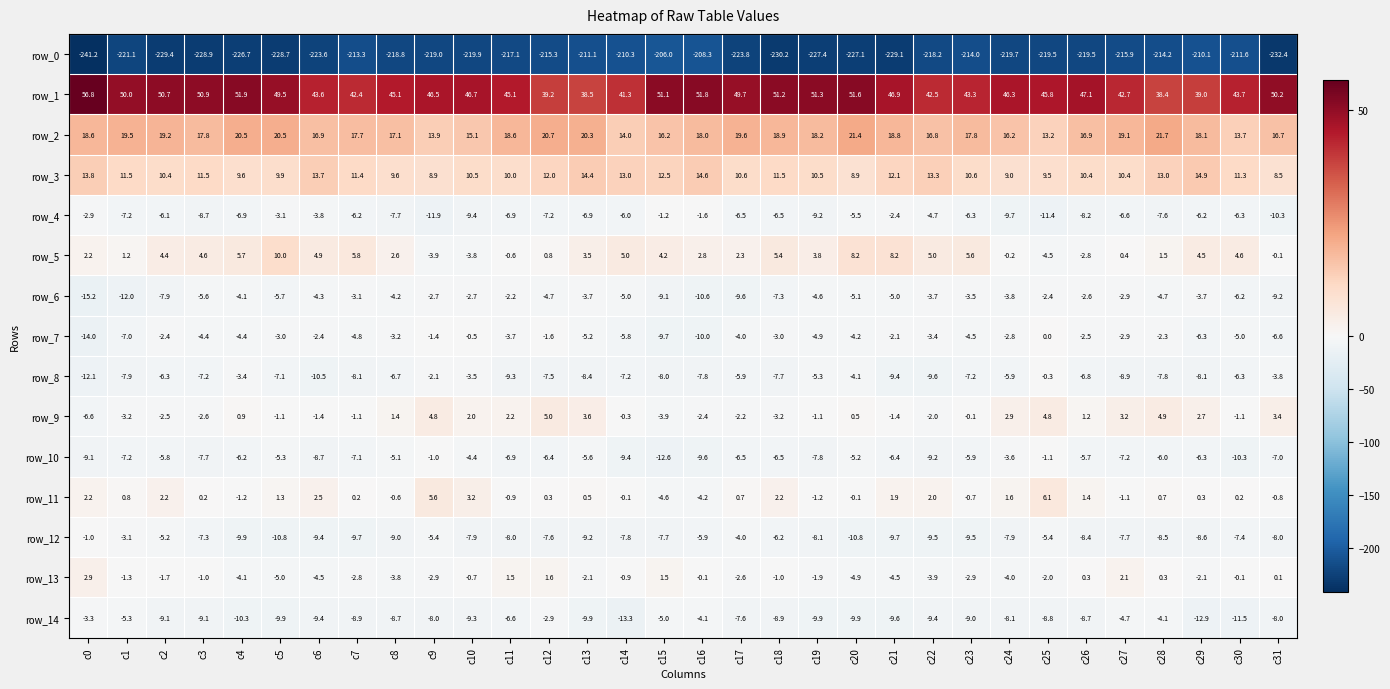

Reading left to right, transcribe all the data shown in this chart.

row_0: -241.2	-221.1	-229.4	-228.9	-226.7	-228.7	-223.6	-213.3	-218.8	-219.0	-219.9	-217.1	-215.3	-211.1	-210.3	-206.0	-208.3	-223.8	-230.2	-227.4	-227.1	-229.1	-218.2	-214.0	-219.7	-219.5	-219.5	-215.9	-214.2	-210.1	-211.6	-232.4
row_1: 56.8	50.0	50.7	50.9	51.9	49.5	43.6	42.4	45.1	46.5	46.7	45.1	39.2	38.5	41.3	51.1	51.8	49.7	51.2	51.3	51.6	46.9	42.5	43.3	46.3	45.8	47.1	42.7	38.4	39.0	43.7	50.2
row_2: 18.6	19.5	19.2	17.8	20.5	20.5	16.9	17.7	17.1	13.9	15.1	18.6	20.7	20.3	14.0	16.2	18.0	19.6	18.9	18.2	21.4	18.8	16.8	17.8	16.2	13.2	16.9	19.1	21.7	18.1	13.7	16.7
row_3: 13.8	11.5	10.4	11.5	9.6	9.9	13.7	11.4	9.6	8.9	10.5	10.0	12.0	14.4	13.0	12.5	14.6	10.6	11.5	10.5	8.9	12.1	13.3	10.6	9.0	9.5	10.4	10.4	13.0	14.9	11.3	8.5
row_4: -2.9	-7.2	-6.1	-8.7	-6.9	-3.1	-3.8	-6.2	-7.7	-11.9	-9.4	-6.9	-7.2	-6.9	-6.0	-1.2	-1.6	-6.5	-6.5	-9.2	-5.5	-2.4	-4.7	-6.3	-9.7	-11.4	-8.2	-6.6	-7.6	-6.2	-6.3	-10.3
row_5: 2.2	1.2	4.4	4.6	5.7	10.0	4.9	5.8	2.6	-3.9	-3.8	-0.6	0.8	3.5	5.0	4.2	2.8	2.3	5.4	3.8	8.2	8.2	5.0	5.6	-0.2	-4.5	-2.8	0.4	1.5	4.5	4.6	-0.1
row_6: -15.2	-12.0	-7.9	-5.6	-4.1	-5.7	-4.3	-3.1	-4.2	-2.7	-2.7	-2.2	-4.7	-3.7	-5.0	-9.1	-10.6	-9.6	-7.3	-4.6	-5.1	-5.0	-3.7	-3.5	-3.8	-2.4	-2.6	-2.9	-4.7	-3.7	-6.2	-9.2
row_7: -14.0	-7.0	-2.4	-4.4	-4.4	-3.0	-2.4	-4.8	-3.2	-1.4	-0.5	-3.7	-1.6	-5.2	-5.8	-9.7	-10.0	-4.0	-3.0	-4.9	-4.2	-2.1	-3.4	-4.5	-2.8	0.0	-2.5	-2.9	-2.3	-6.3	-5.0	-6.6
row_8: -12.1	-7.9	-6.3	-7.2	-3.4	-7.1	-10.5	-8.1	-6.7	-2.1	-3.5	-9.3	-7.5	-8.4	-7.2	-8.0	-7.8	-5.9	-7.7	-5.3	-4.1	-9.4	-9.6	-7.2	-5.9	-0.3	-6.8	-8.9	-7.8	-8.1	-6.3	-3.8
row_9: -6.6	-3.2	-2.5	-2.6	0.9	-1.1	-1.4	-1.1	1.4	4.8	2.0	2.2	5.0	3.6	-0.3	-3.9	-2.4	-2.2	-3.2	-1.1	0.5	-1.4	-2.0	-0.1	2.9	4.8	1.2	3.2	4.9	2.7	-1.1	3.4
row_10: -9.1	-7.2	-5.8	-7.7	-6.2	-5.3	-8.7	-7.1	-5.1	-1.0	-4.4	-6.9	-6.4	-5.6	-9.4	-12.6	-9.6	-6.5	-6.5	-7.8	-5.2	-6.4	-9.2	-5.9	-3.6	-1.1	-5.7	-7.2	-6.0	-6.3	-10.3	-7.0
row_11: 2.2	0.8	2.2	0.2	-1.2	1.3	2.5	0.2	-0.6	5.6	3.2	-0.9	0.3	0.5	-0.1	-4.6	-4.2	0.7	2.2	-1.2	-0.1	1.9	2.0	-0.7	1.6	6.1	1.4	-1.1	0.7	0.3	0.2	-0.8
row_12: -1.0	-3.1	-5.2	-7.3	-9.9	-10.8	-9.4	-9.7	-9.0	-5.4	-7.9	-8.0	-7.6	-9.2	-7.8	-7.7	-5.9	-4.0	-6.2	-8.1	-10.8	-9.7	-9.5	-9.5	-7.9	-5.4	-8.4	-7.7	-8.5	-8.6	-7.4	-8.0
row_13: 2.9	-1.3	-1.7	-1.0	-4.1	-5.0	-4.5	-2.8	-3.8	-2.9	-0.7	1.5	1.6	-2.1	-0.9	1.5	-0.1	-2.6	-1.0	-1.9	-4.9	-4.5	-3.9	-2.9	-4.0	-2.0	0.3	2.1	0.3	-2.1	-0.1	0.1
row_14: -3.3	-5.3	-9.1	-9.1	-10.3	-9.9	-9.4	-8.9	-8.7	-8.0	-9.3	-6.6	-2.9	-9.9	-13.3	-5.0	-4.1	-7.6	-8.9	-9.9	-9.9	-9.6	-9.4	-9.0	-8.1	-8.8	-8.7	-4.7	-4.1	-12.9	-11.5	-8.0